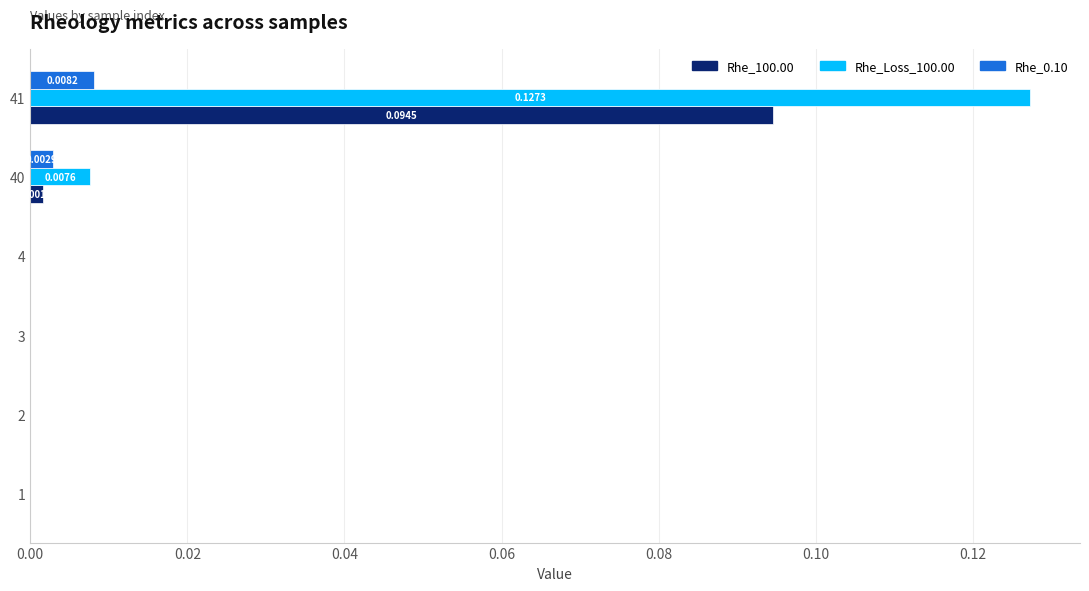

What are all the series names shown in the legend?

Rhe_100.00, Rhe_Loss_100.00, Rhe_0.10